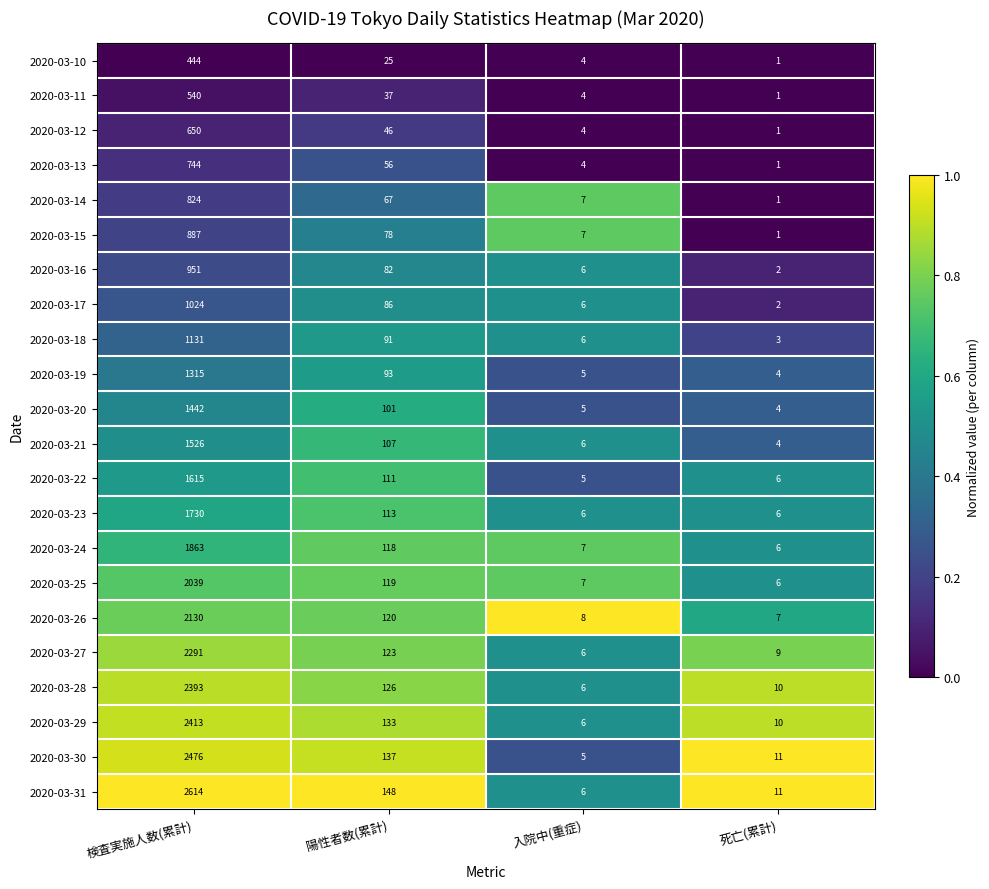

Which series has the largest range (max minus min)?

2020-03-31